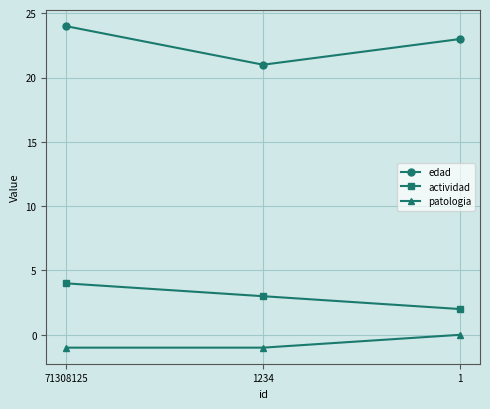

Reading right to left, what are all the values shown in this chart?

edad: 23	21	24
actividad: 2	3	4
patologia: 0	-1	-1